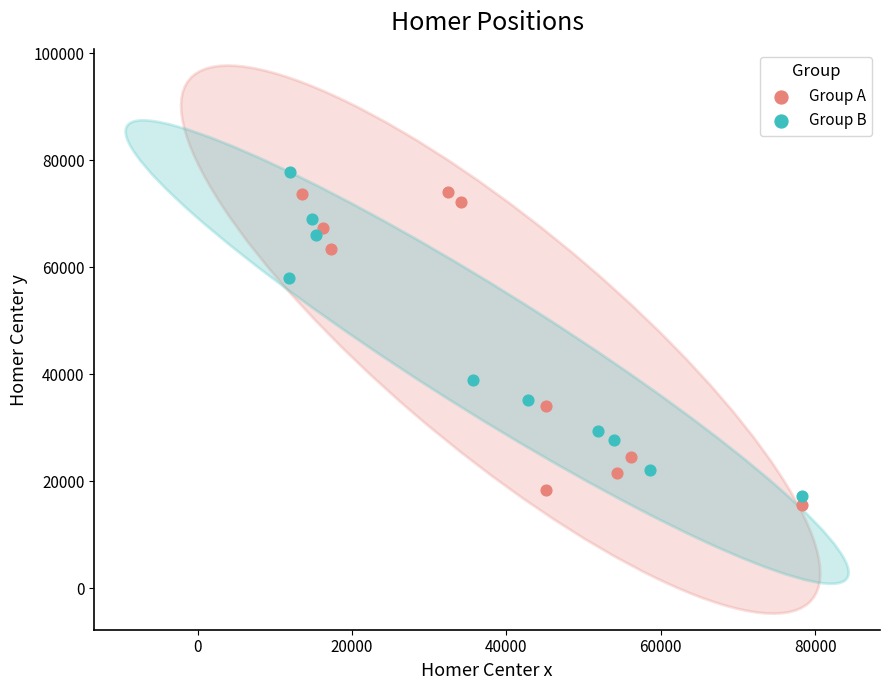

Which series has the widest spread of Y values?

Group B